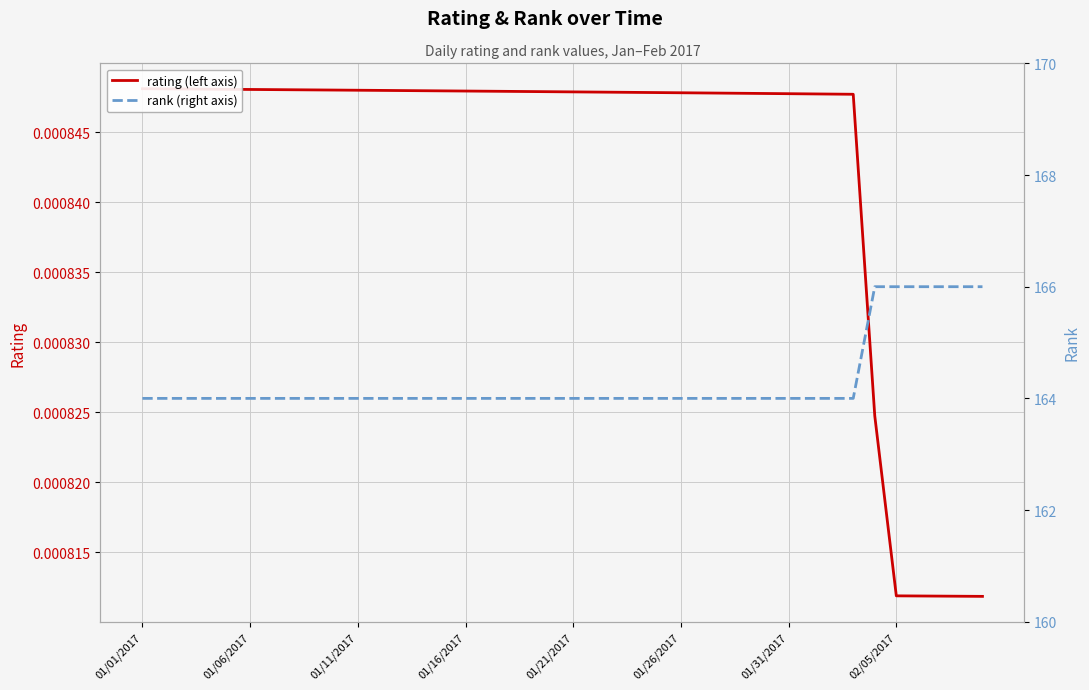

At which label is rank (right axis) closest to 165?

01/01/2017